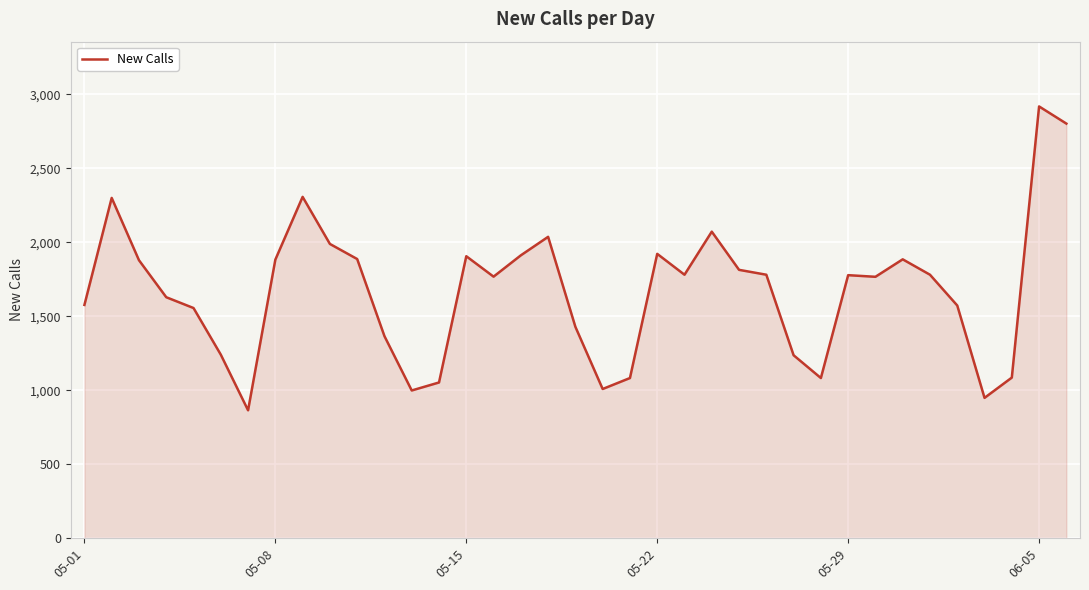

What is the minimum value shown in the chart?

864